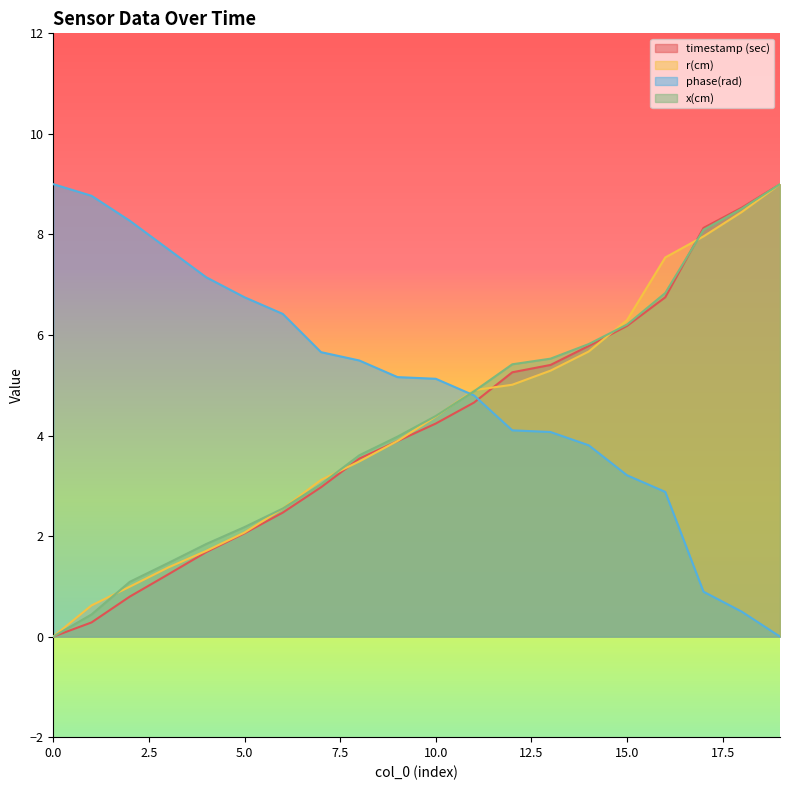

What is the value of the x(cm) point at the 7th from the left?

2.5